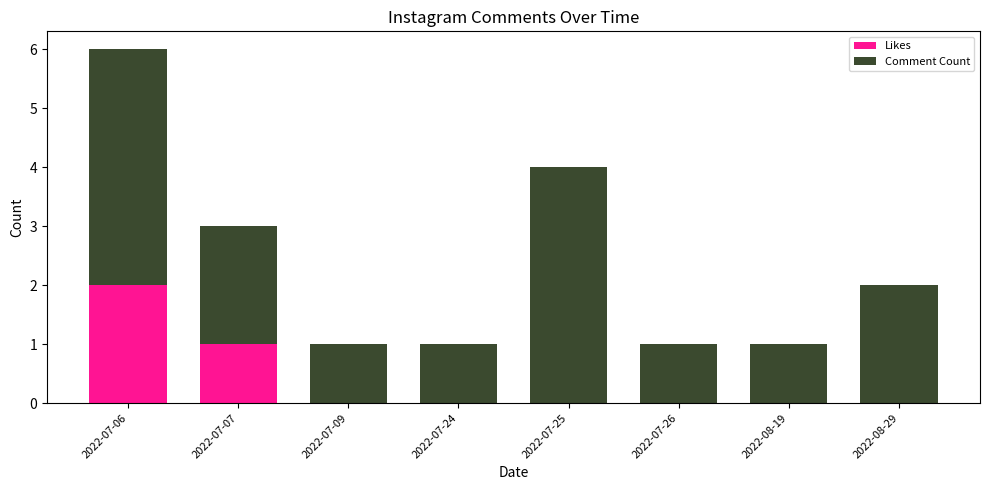

Which category has the highest value in the Likes series?

2022-07-06